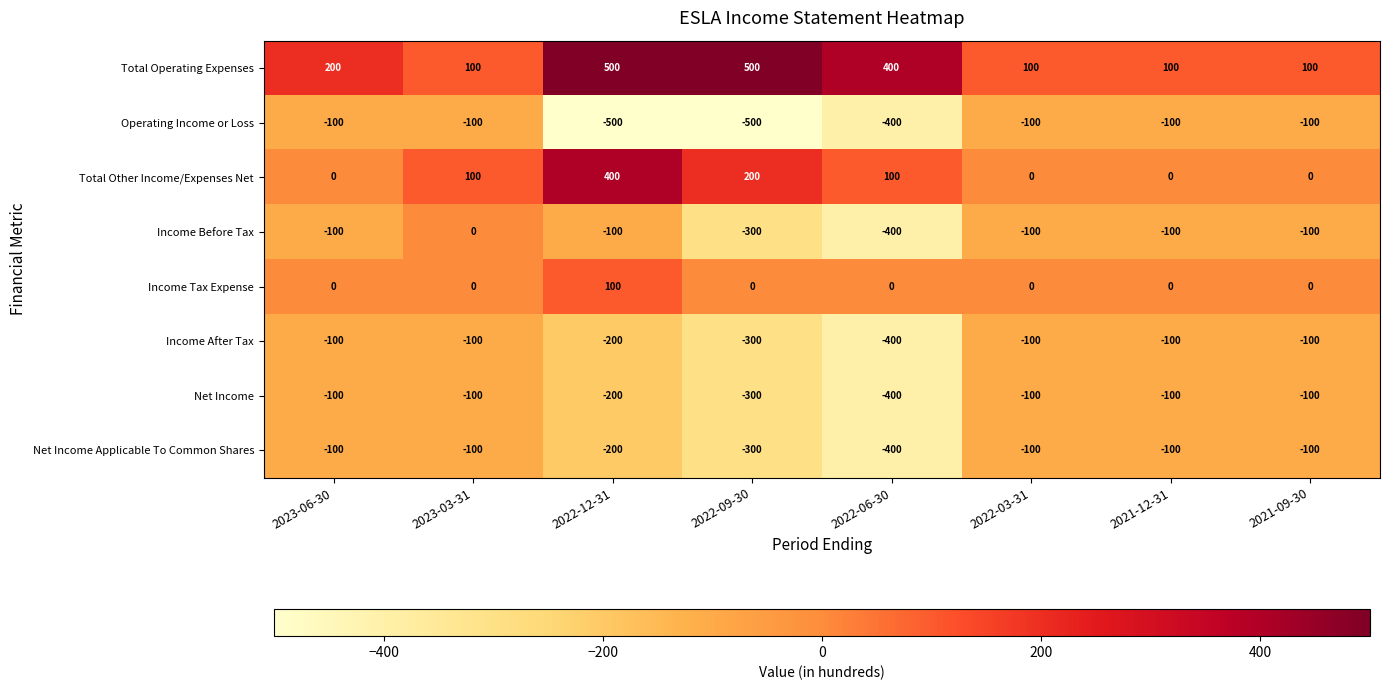

What is the difference between the highest and lowest values at 2022-03-31?

200